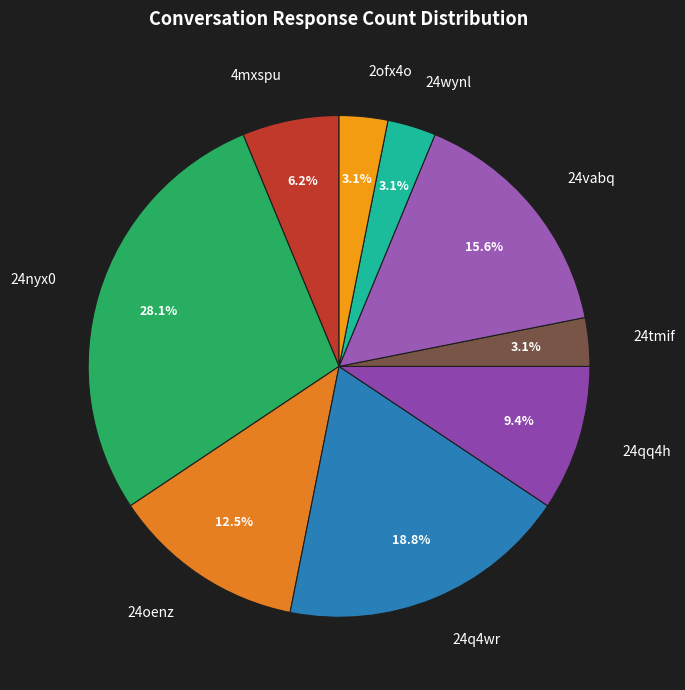

Which category has the biggest portion of the pie?

24nyx0